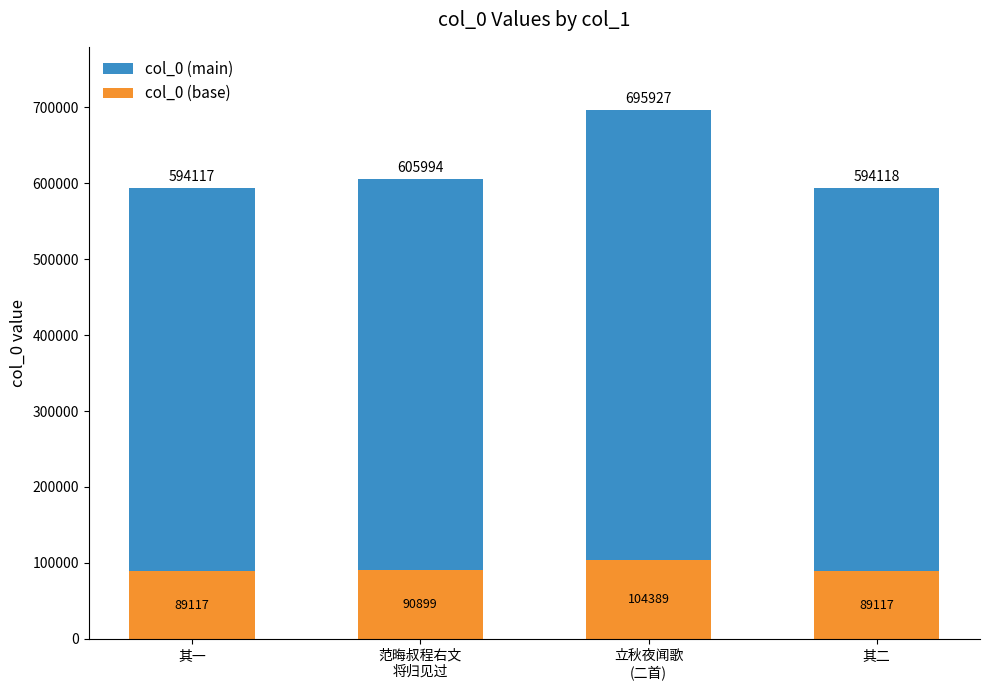

Reading left to right, list the values for the col_0 (base) series.

89117	90899	104389	89117